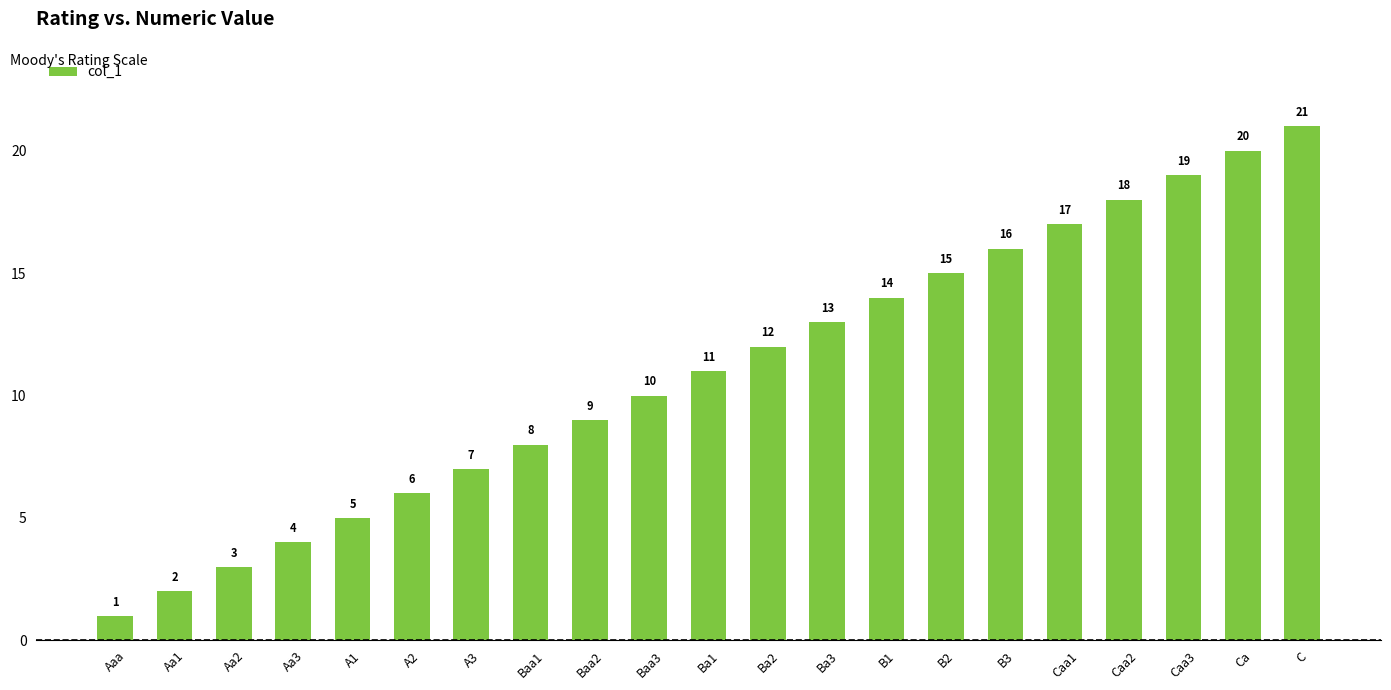

What is the ratio of the value at Aa2 to the value at Ba3?

0.2